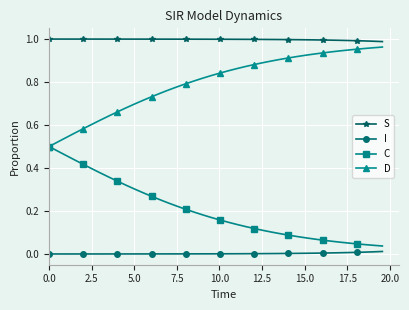

List the series in order of their overall mean, highest first.

S, D, C, I